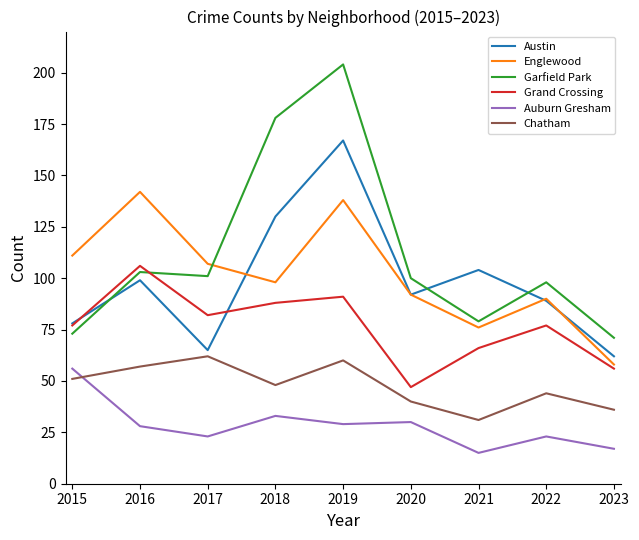

Reading left to right, extract all data points from this chart.

Austin: 78	99	65	130	167	92	104	89	62
Englewood: 111	142	107	98	138	92	76	90	58
Garfield Park: 73	103	101	178	204	100	79	98	71
Grand Crossing: 77	106	82	88	91	47	66	77	56
Auburn Gresham: 56	28	23	33	29	30	15	23	17
Chatham: 51	57	62	48	60	40	31	44	36